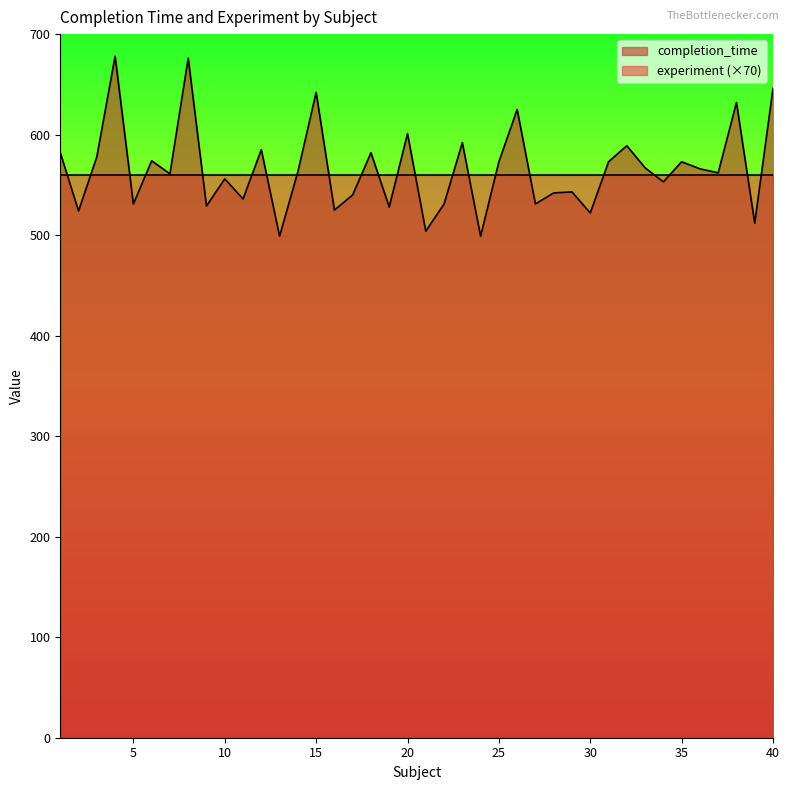

How many values are below 563?

20